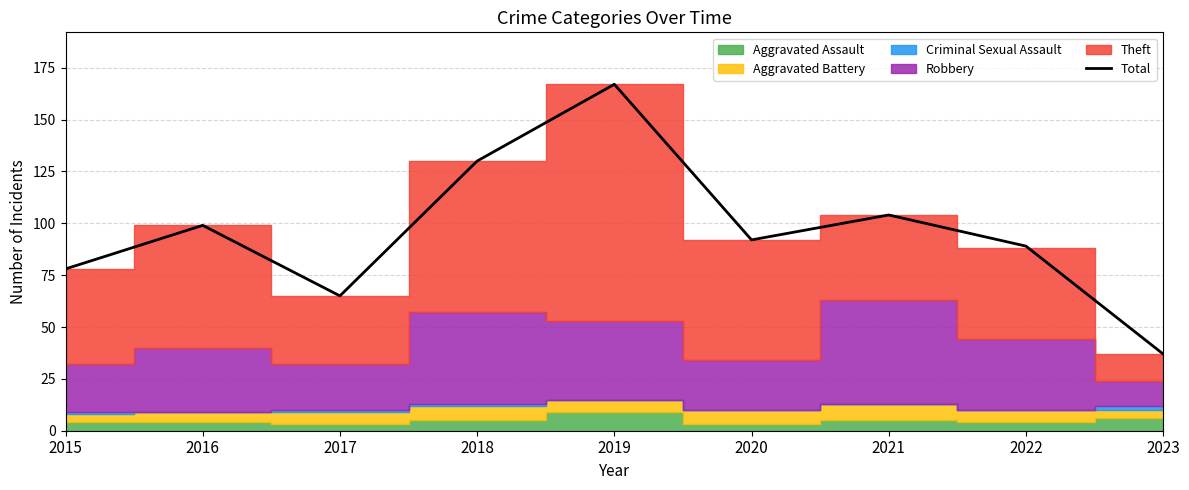

Reading right to left, extract all data points from this chart.

37	89	104	92	167	130	65	99	78